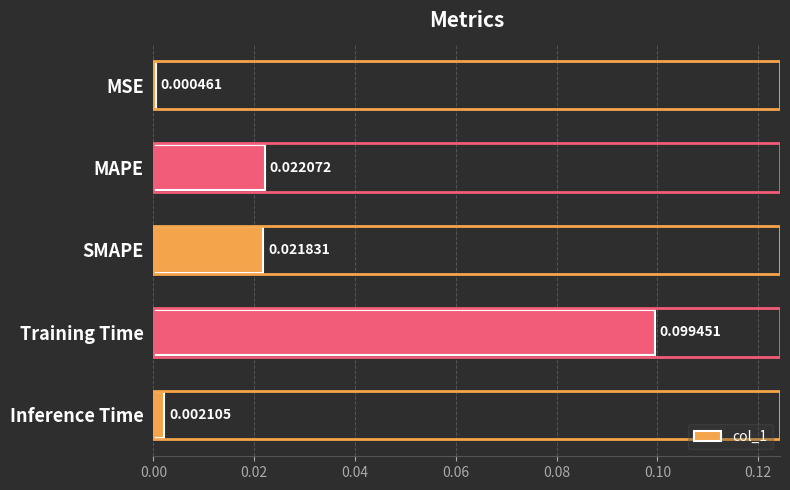

At which category does the chart reach its peak across all series?

Training Time